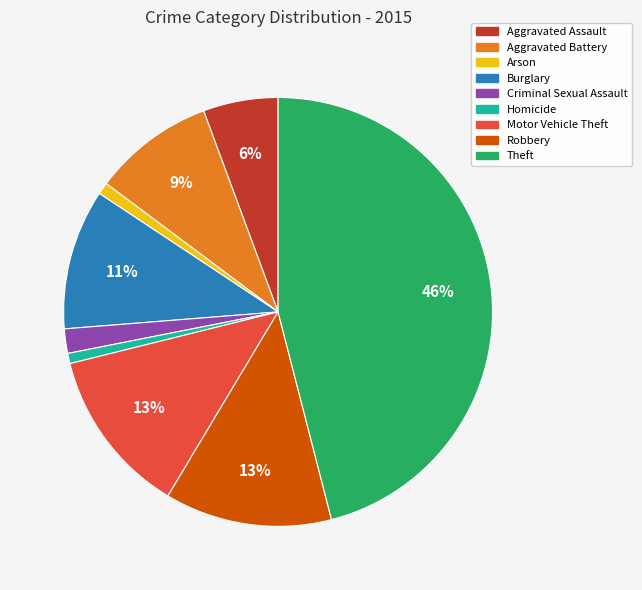

Combined, do Motor Vehicle Theft and Theft account for over 50%?

Yes